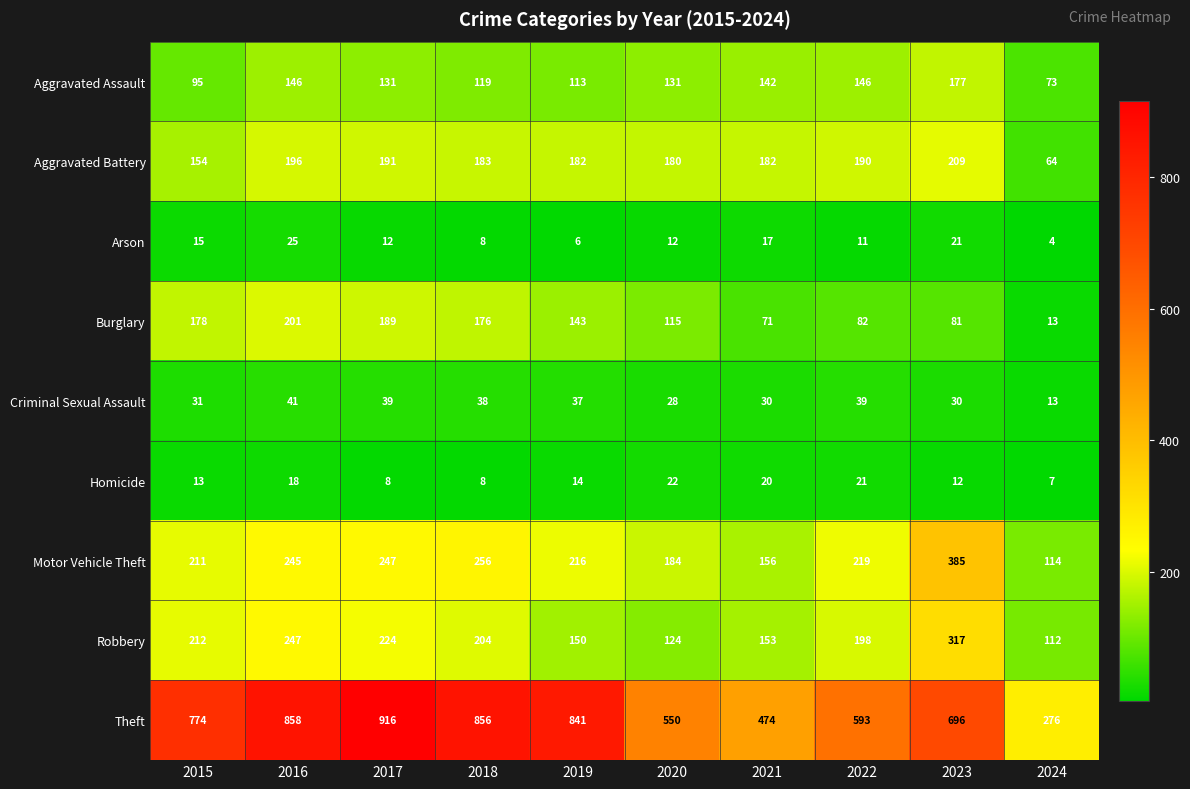

Count the number of data series in this chart.

9